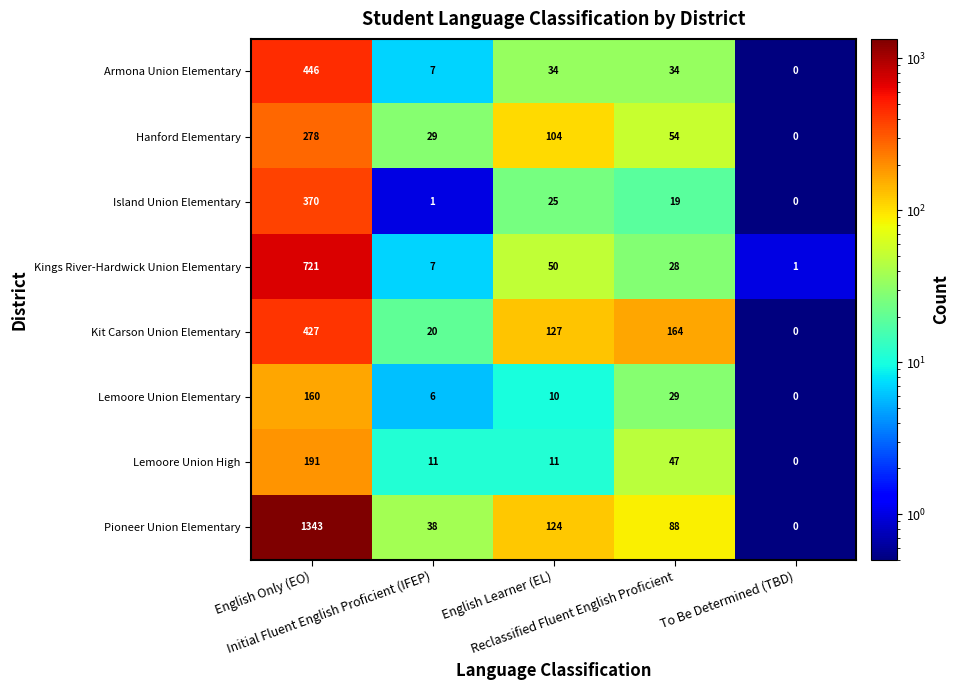

List the series in order of their peak value, highest first.

Pioneer Union Elementary, Kings River-Hardwick Union Elementary, Armona Union Elementary, Kit Carson Union Elementary, Island Union Elementary, Hanford Elementary, Lemoore Union High, Lemoore Union Elementary